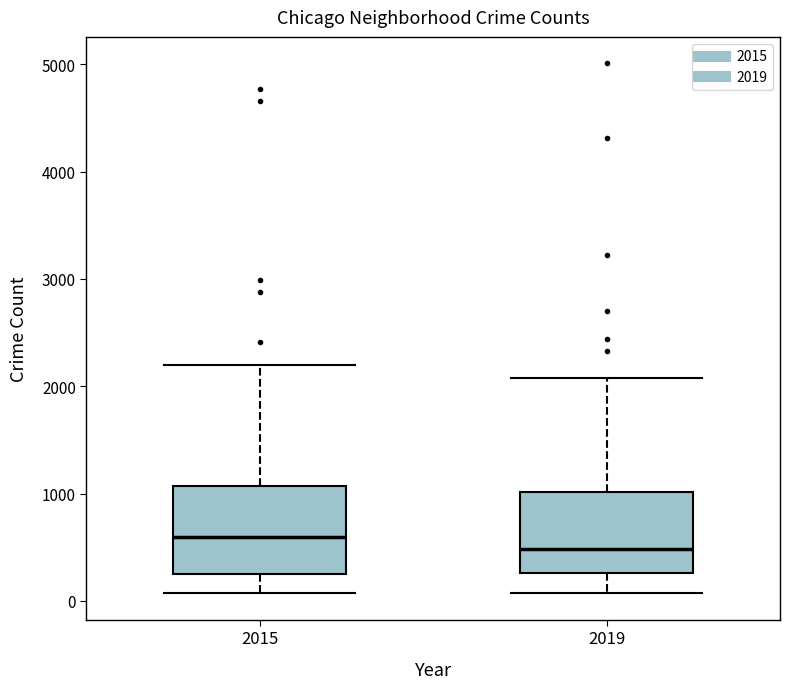

Which box has the lowest median line?

2019